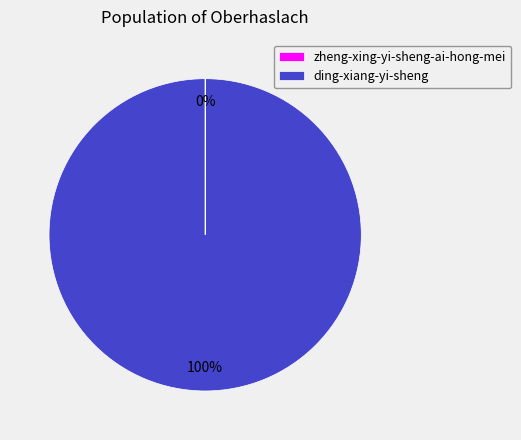

True or false: ding-xiang-yi-sheng accounts for 100% of the total.

True